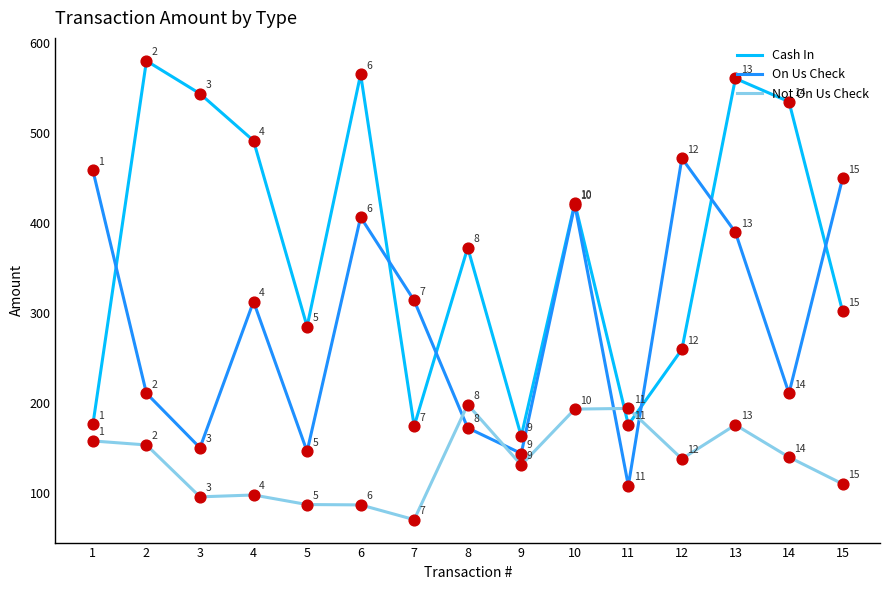

At how many categories does at least one series exceed 281?

13